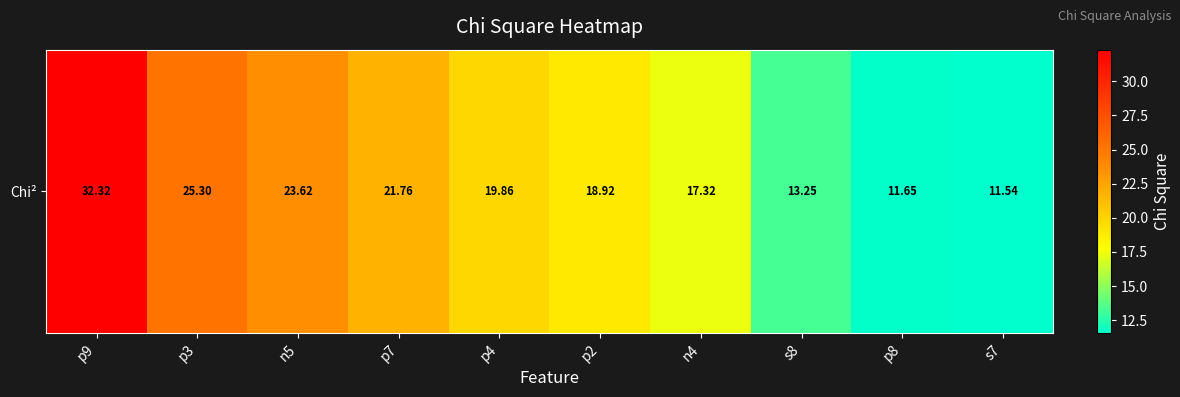

Between n4 and p4, which is larger?

p4